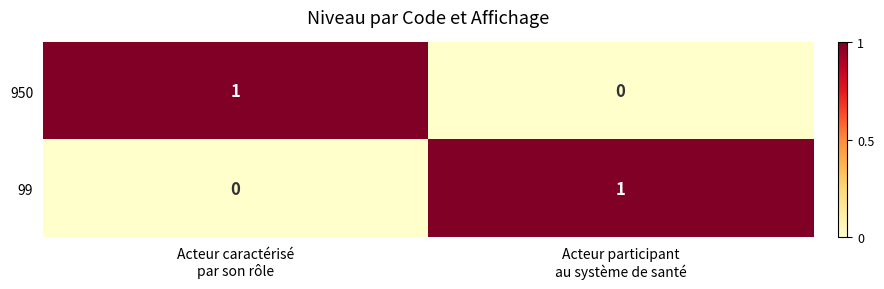

How many values in the 99 series are below 1?

1